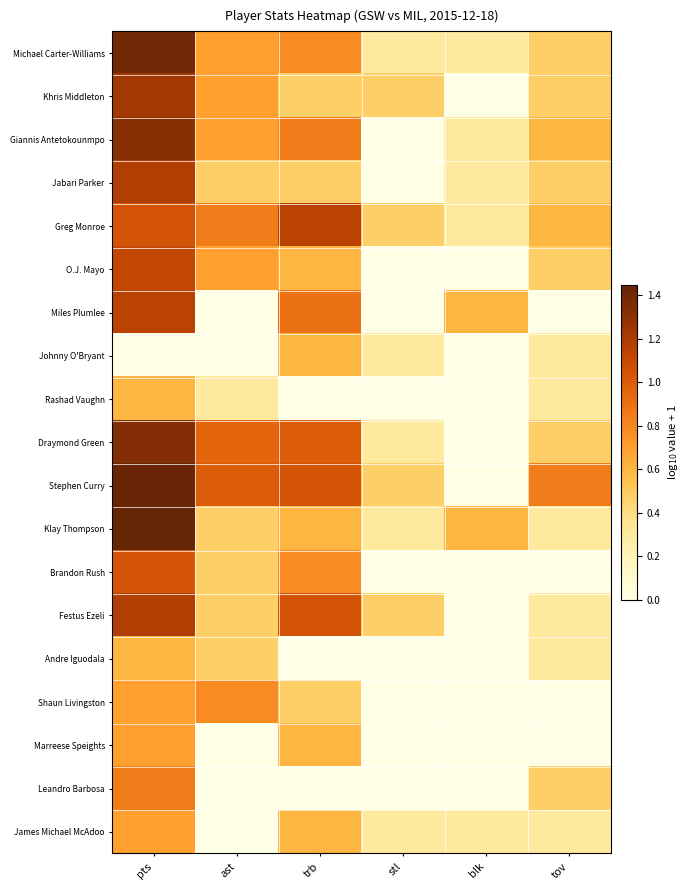

Which series has the widest spread of values?

Stephen Curry